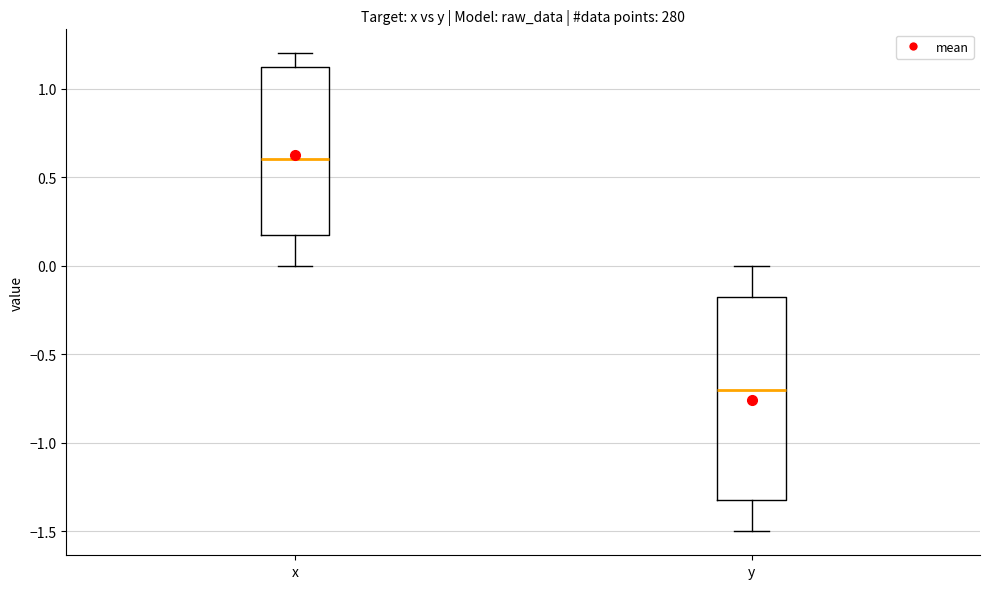

Where does the upper whisker of the box for y end on the y-axis? The values are not printed on the chart, so give them approximately, as read against the axis.

0.00